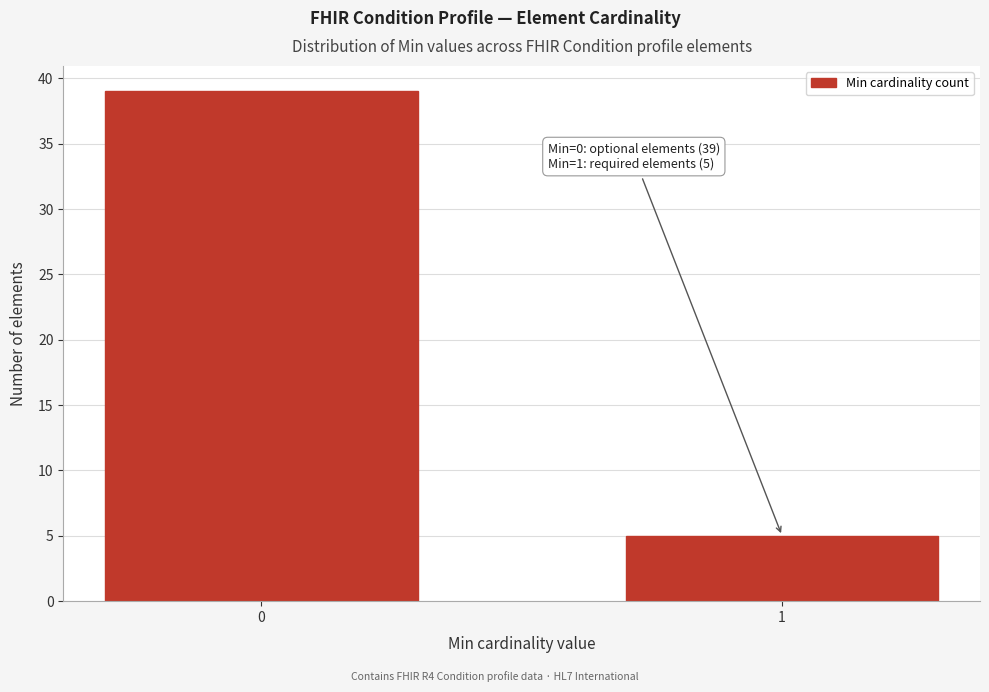

Reading right to left, what are all the values shown in this chart?

5	39